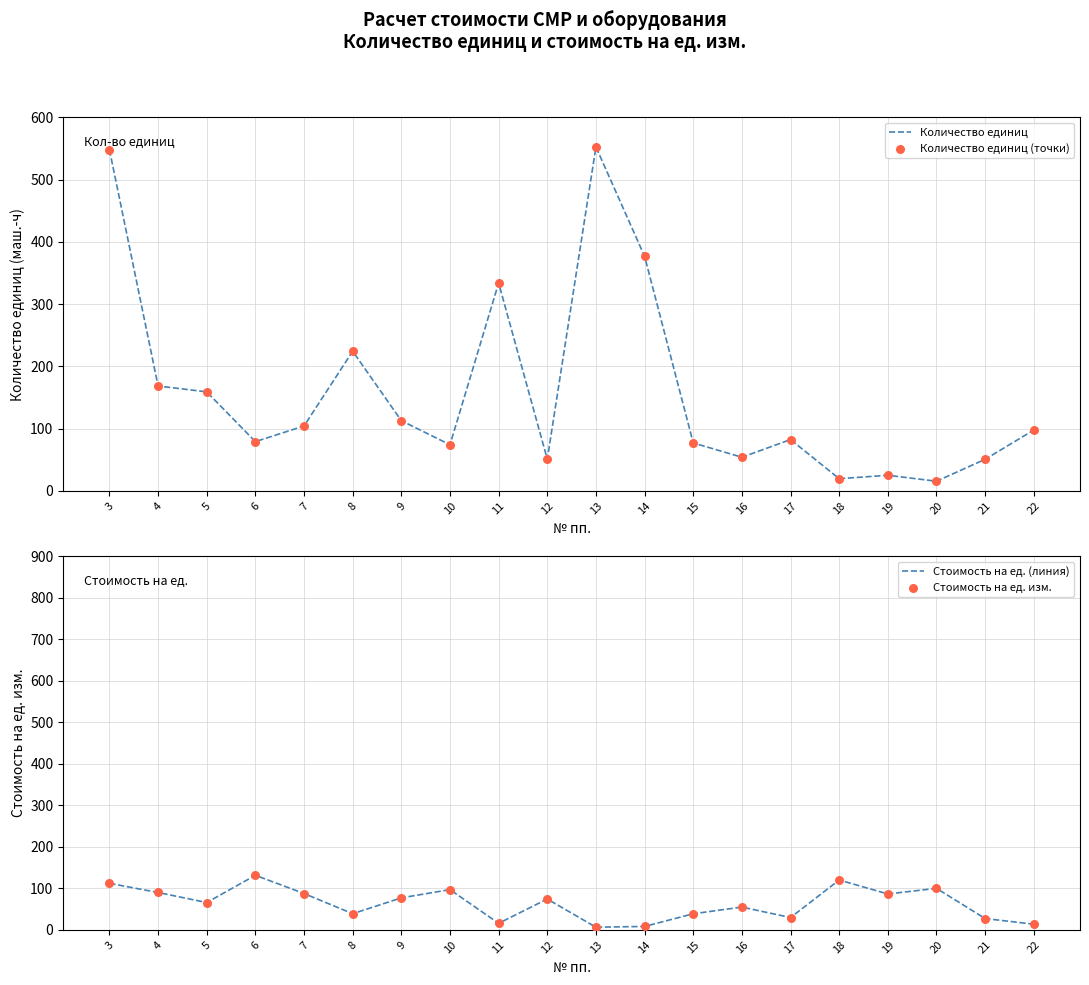

At how many categories does at least one series exceed 500?

2